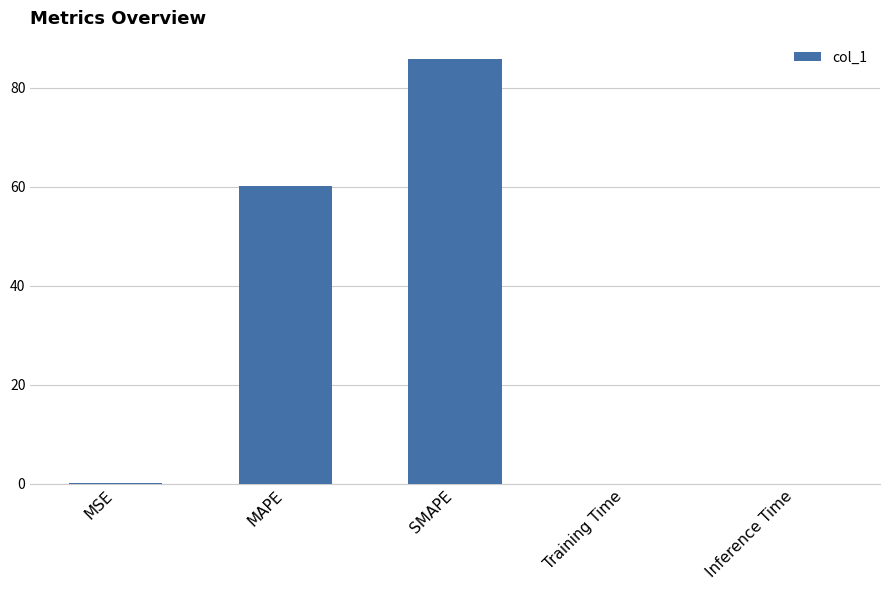

What is the maximum value shown in the chart?

85.7